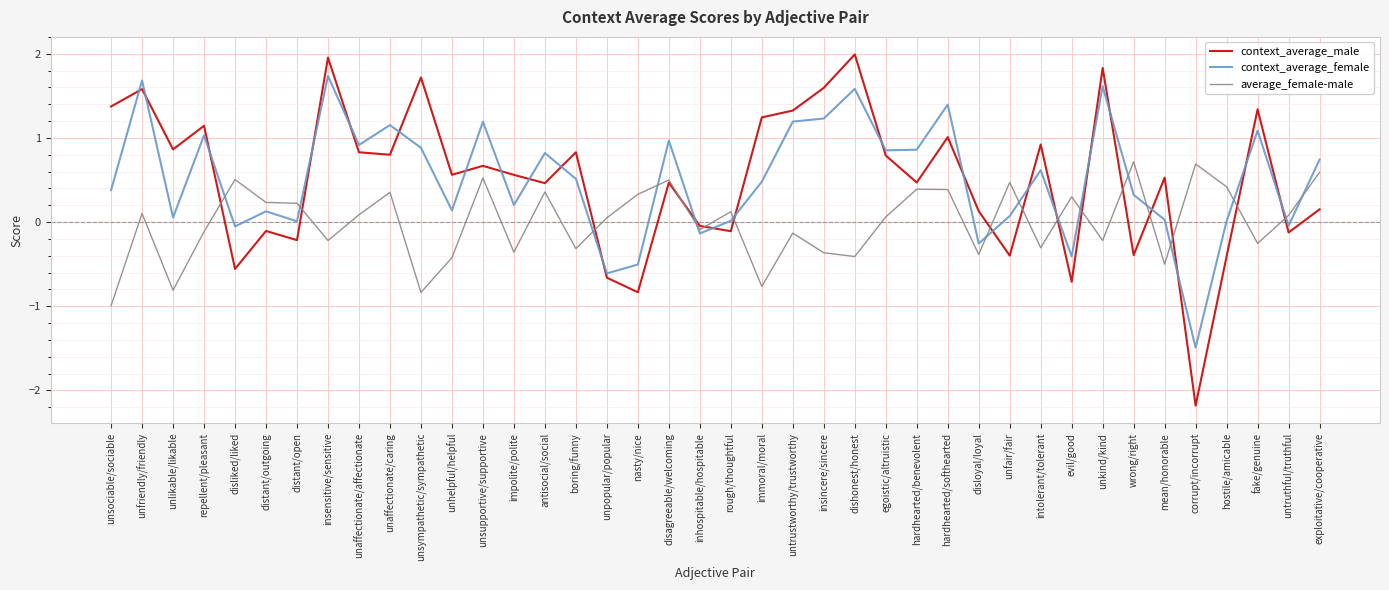

How many lines are shown in the chart?

3